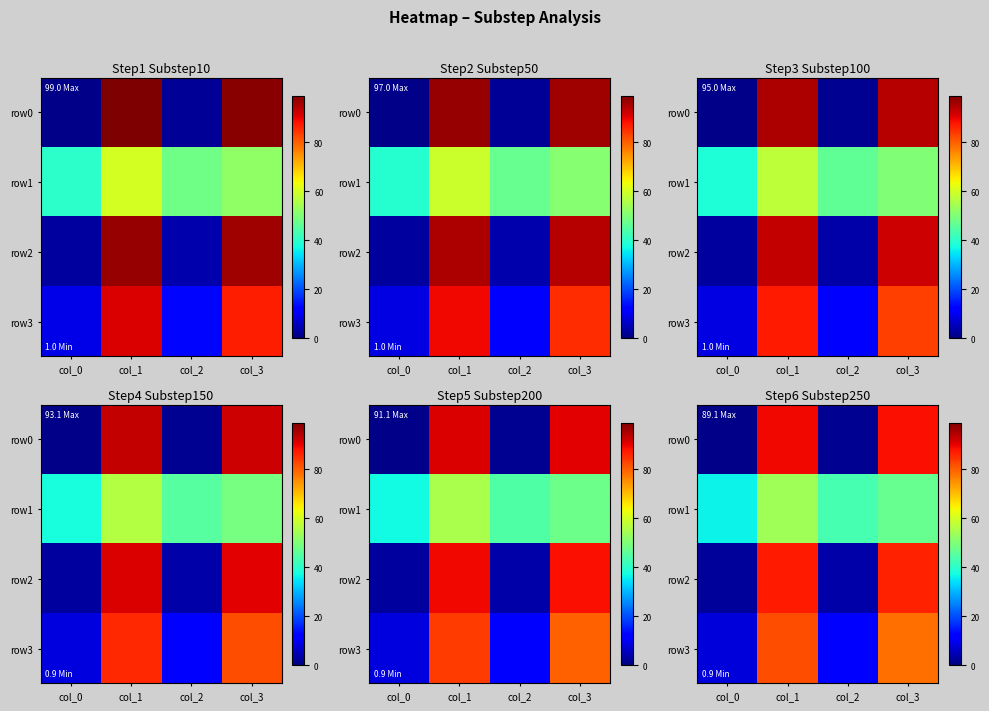

Is it true that row2 equals 3.6 at col_2?

True